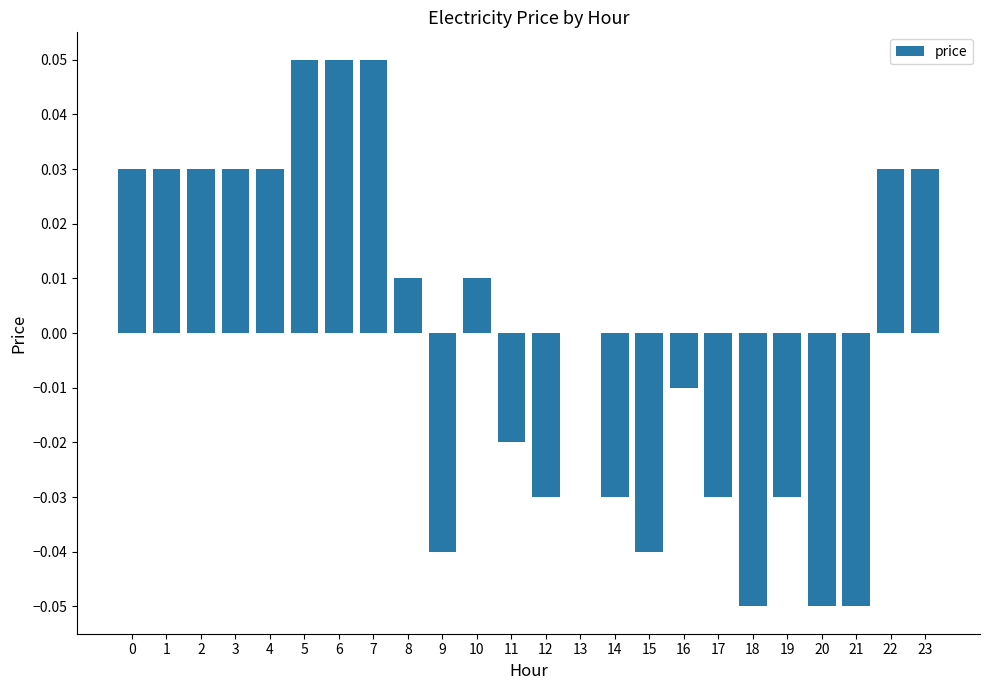

Which has a higher value, 18 or 9?

9